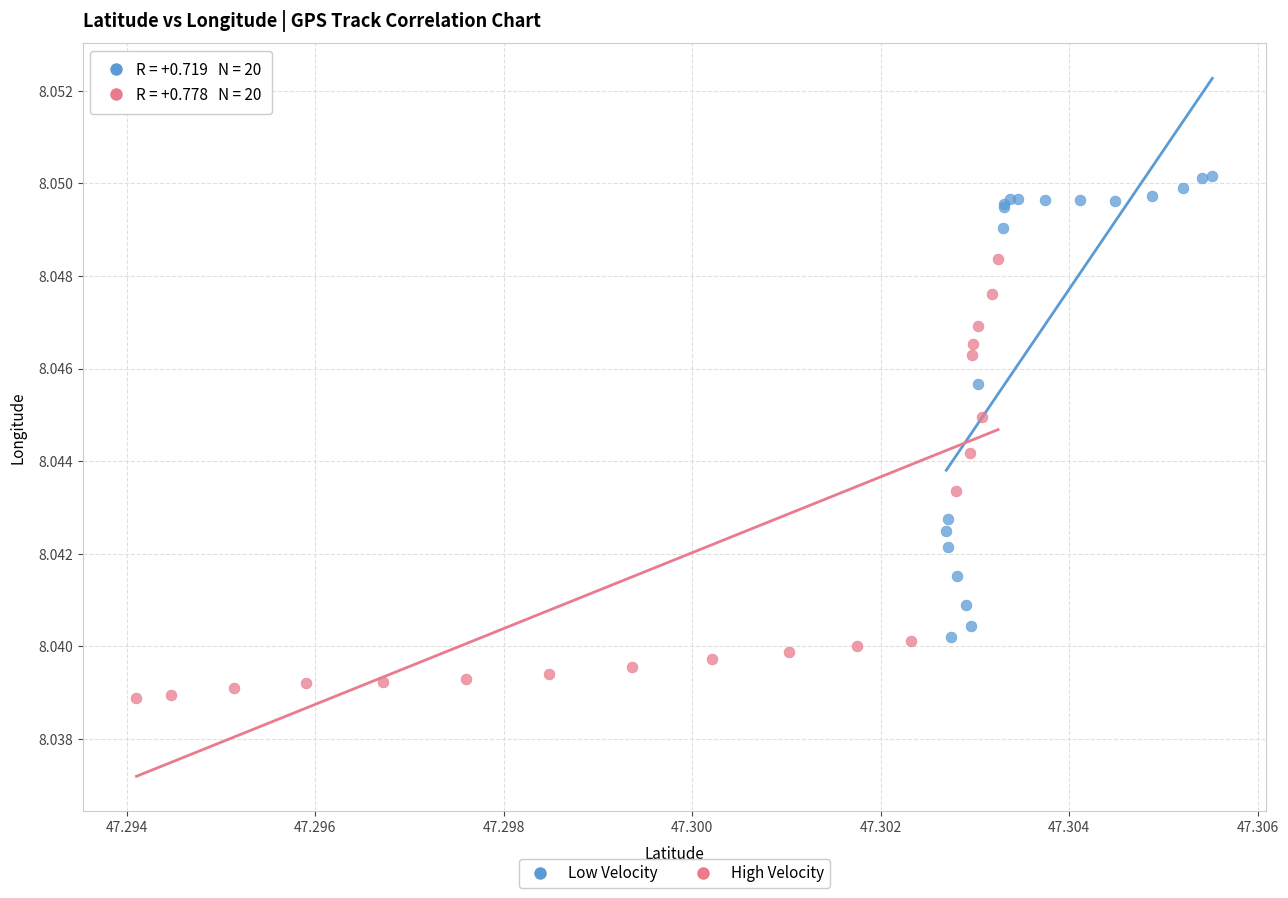

Which series contains the highest Y value?

Low Velocity